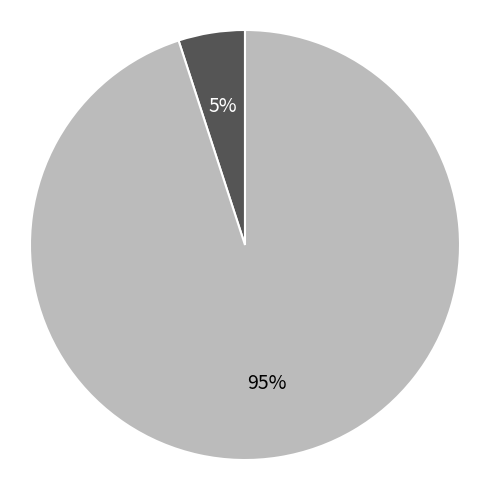

How many segments does this pie chart have?

2